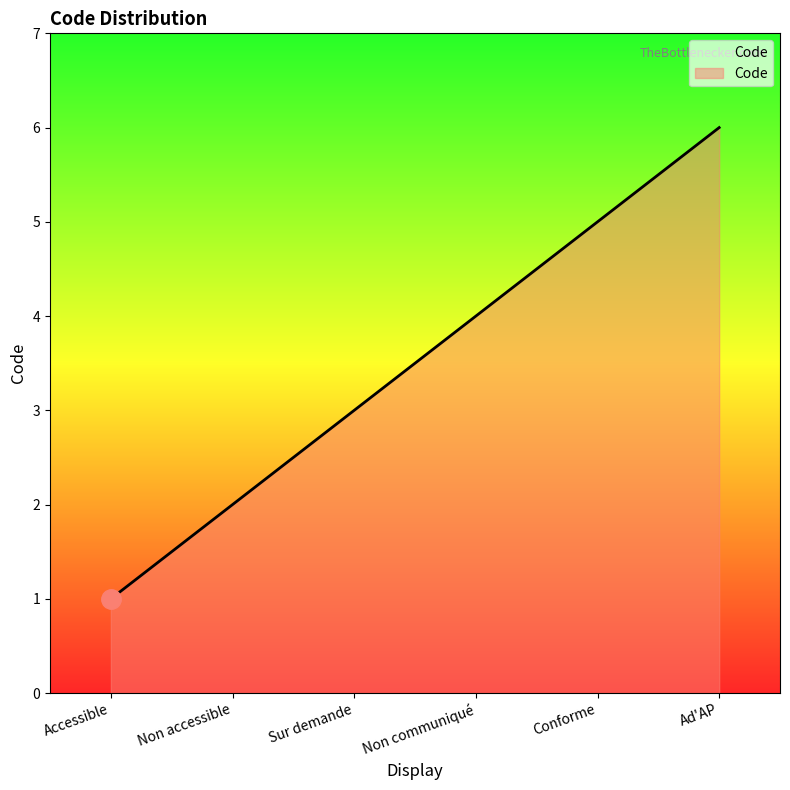

Rank the categories by value from lowest to highest.

Accessible, Non accessible, Sur demande, Non communiqué, Conforme, Ad'AP